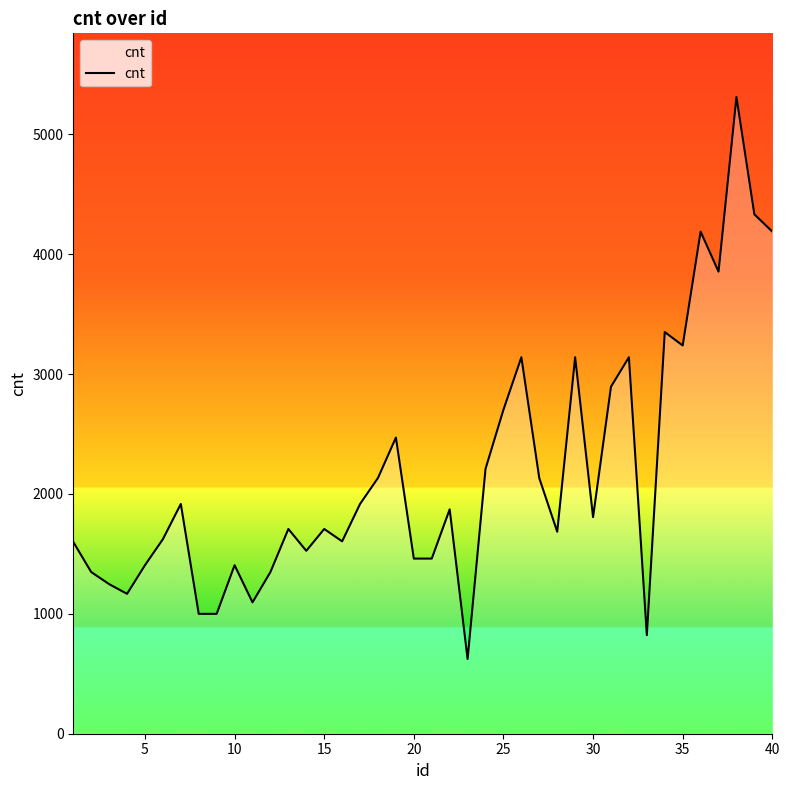

What is the difference between the second highest and minimum values?

3710